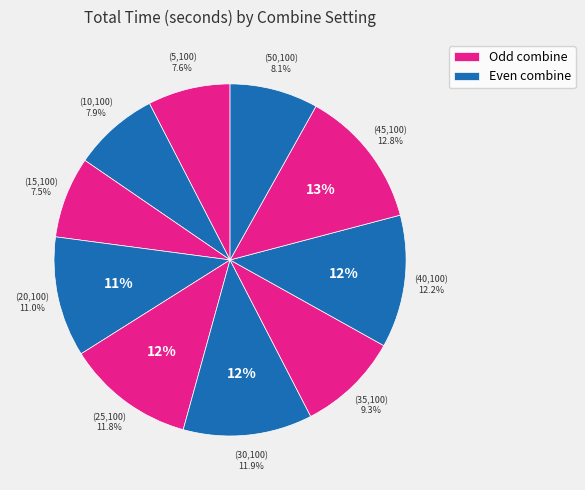

To the nearest percent, what percentage of the pie is (35,100)?

9%